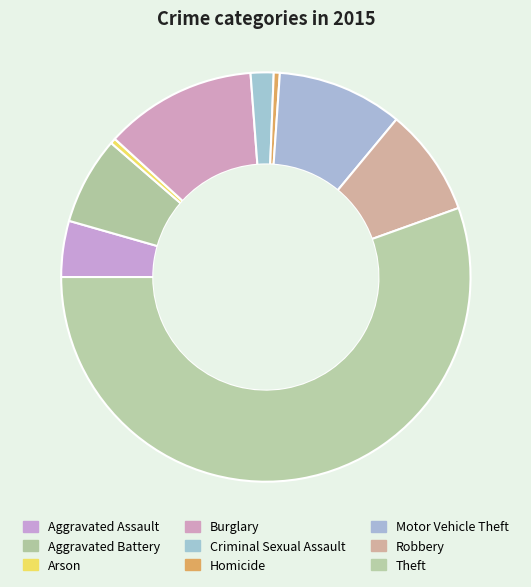

How many slices are in this pie chart?

9